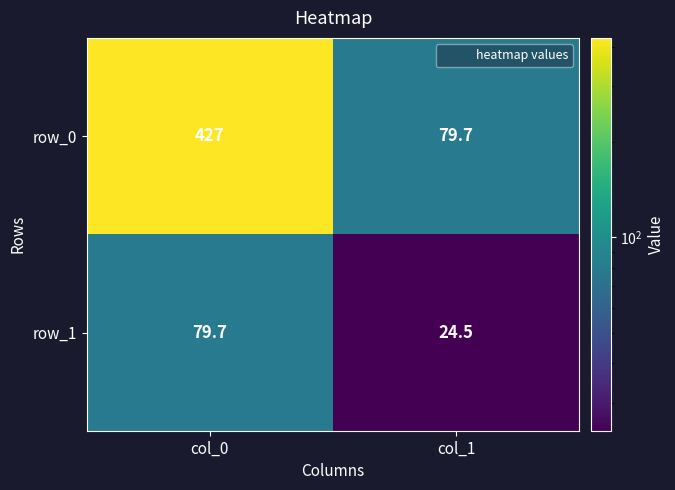

At which category is the sum across all series the highest?

col_0